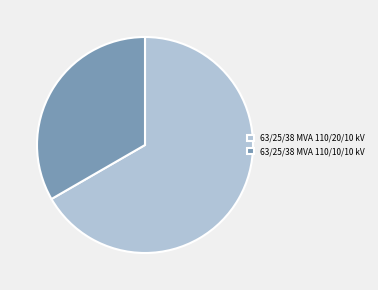

Does 63/25/38 MVA 110/20/10 kV represent more than half of the total?

Yes